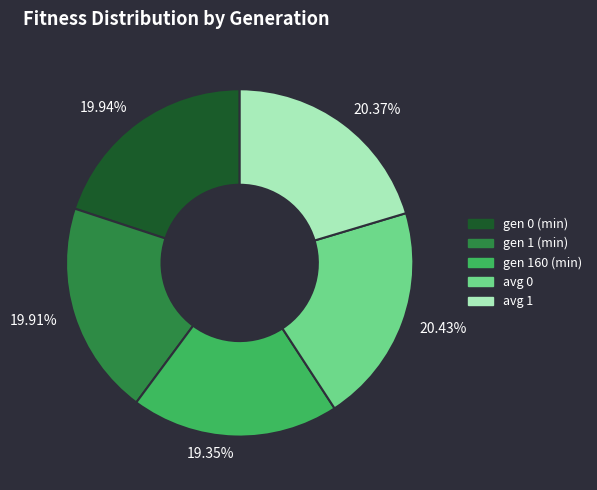

How many segments does this pie chart have?

5